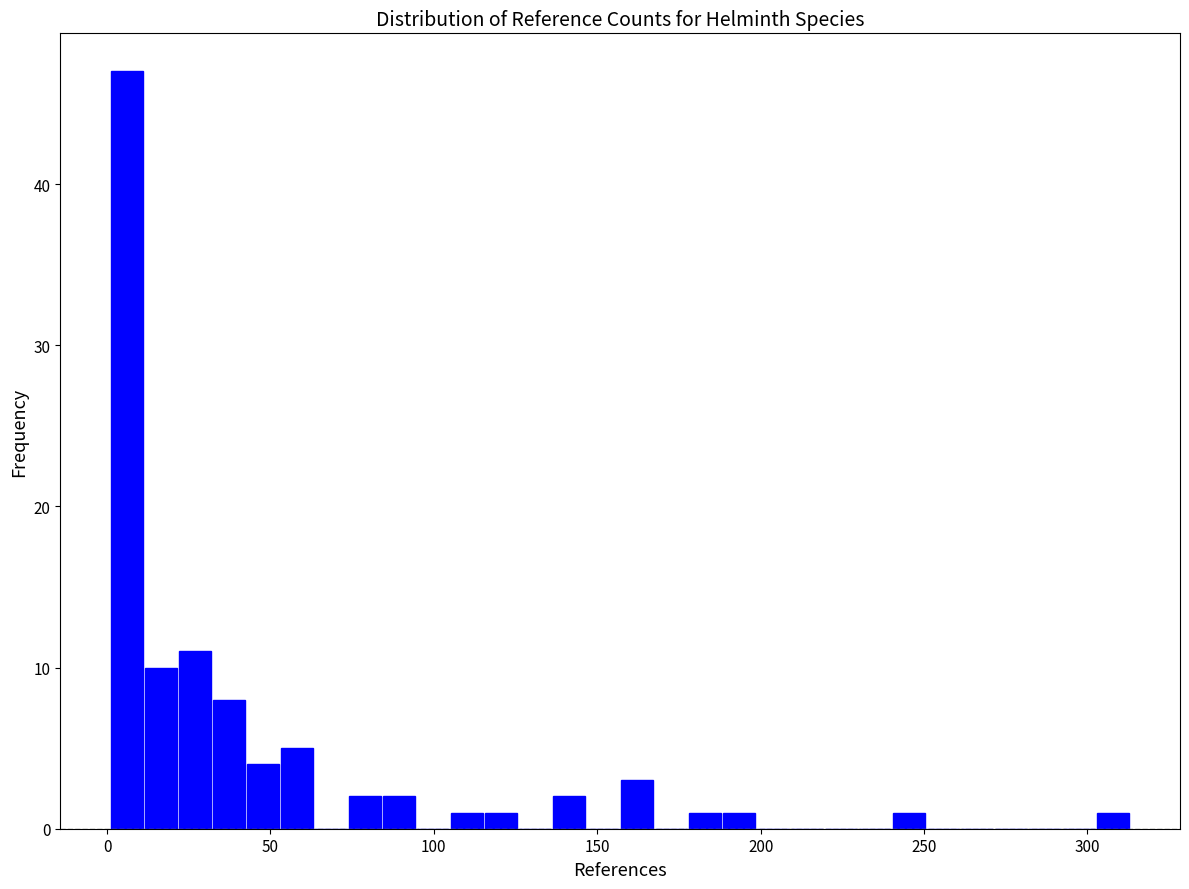

Around what value on the x-axis is the tallest bar? Give the approximate position of its centre, as read against the axis.

5